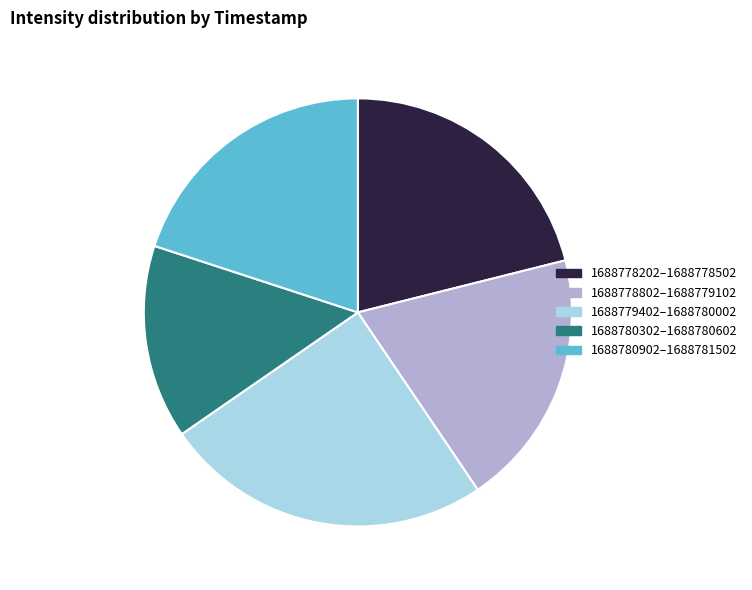

Which has a higher value, 1688780302–1688780602 or 1688778802–1688779102?

1688778802–1688779102